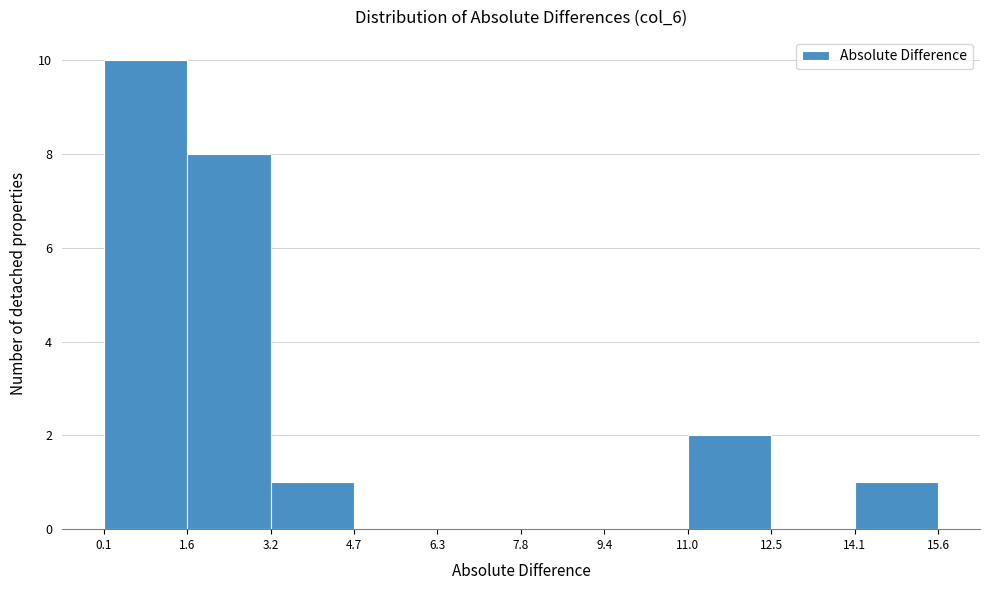

What is the height of the bar covering 14.1 to 15.6 on the x-axis? The values are not printed on the chart, so give them approximately, as read against the axis.

1